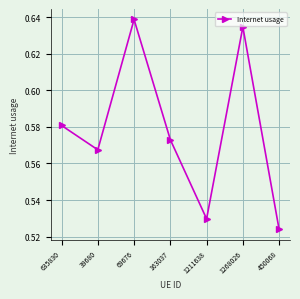

Which label corresponds to the smallest value in the chart?

450068